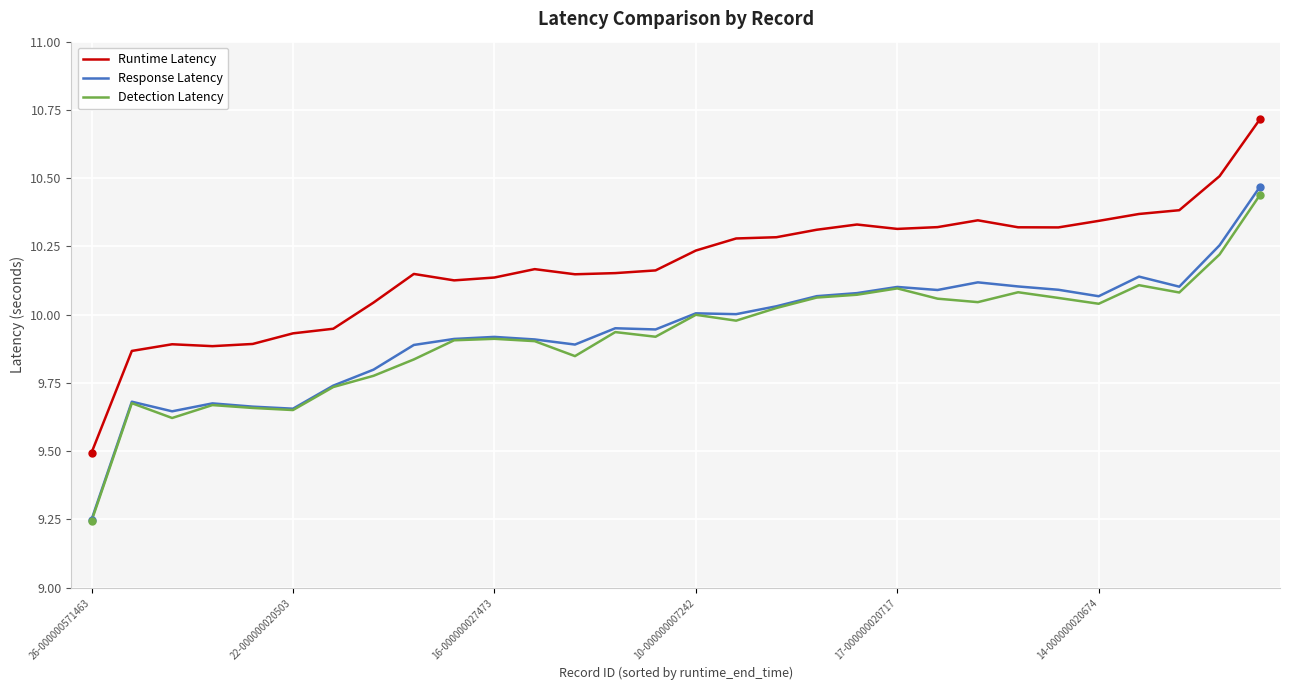

True or false: Detection Latency and Runtime Latency intersect in this chart.

False